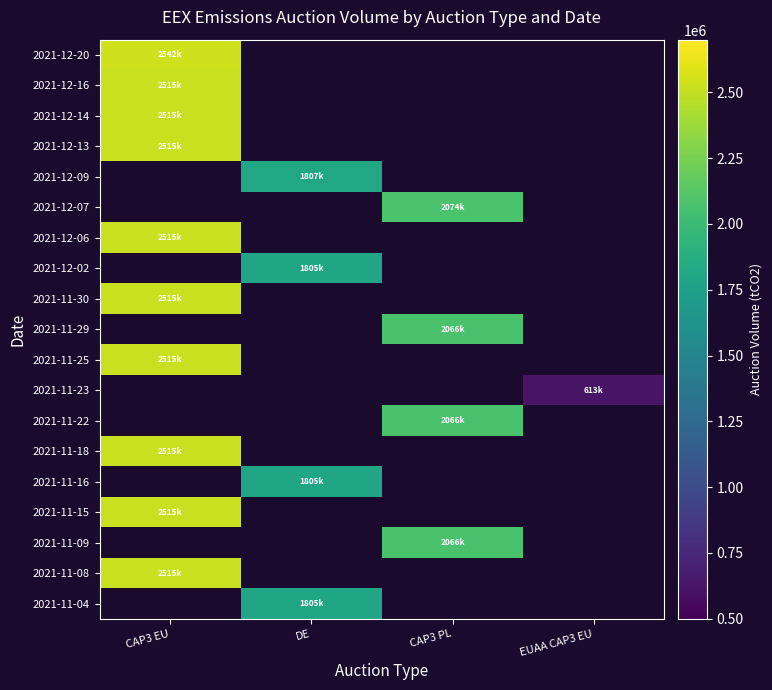

Is it true that 2021-11-18 equals 3676413.8 at CAP3 EU?

False